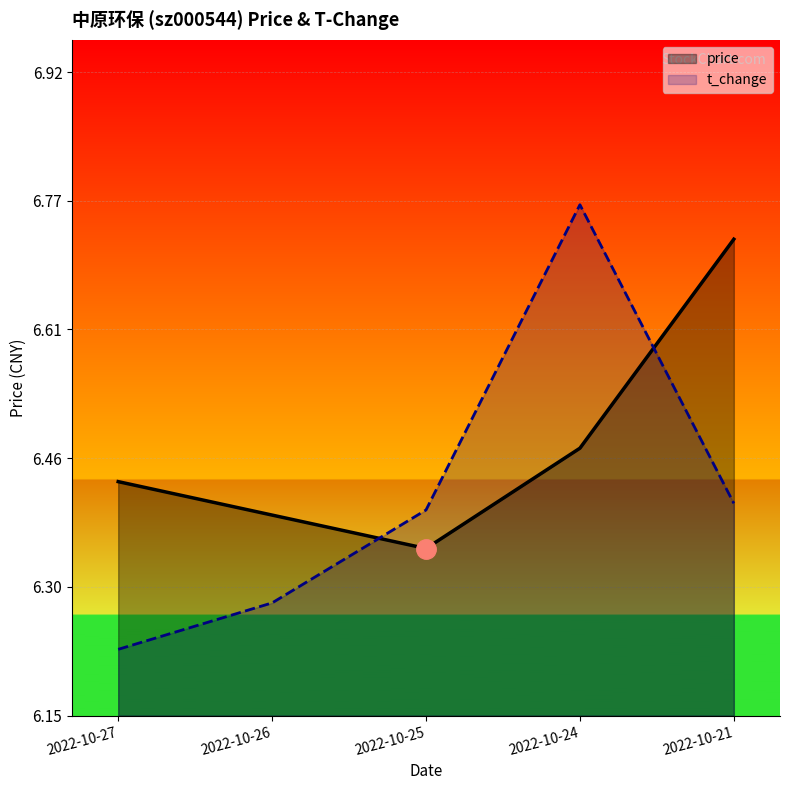

What is the spread (max minus min) of values at 2022-10-27?

0.3